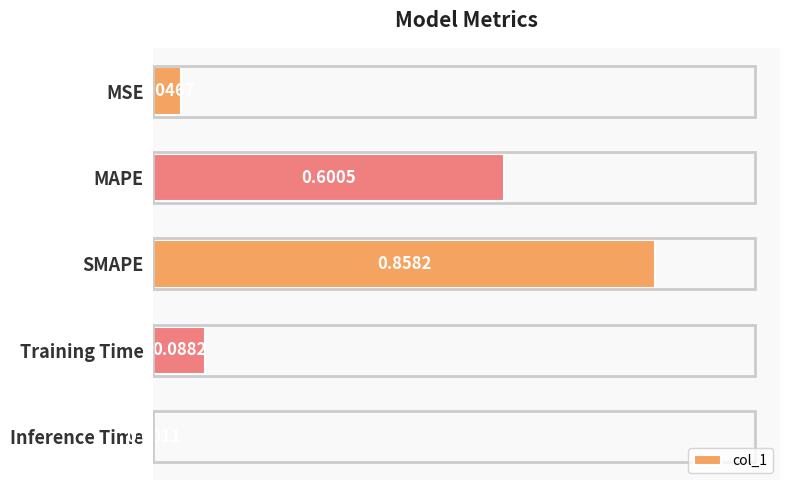

What is the sum of all values?

1.6